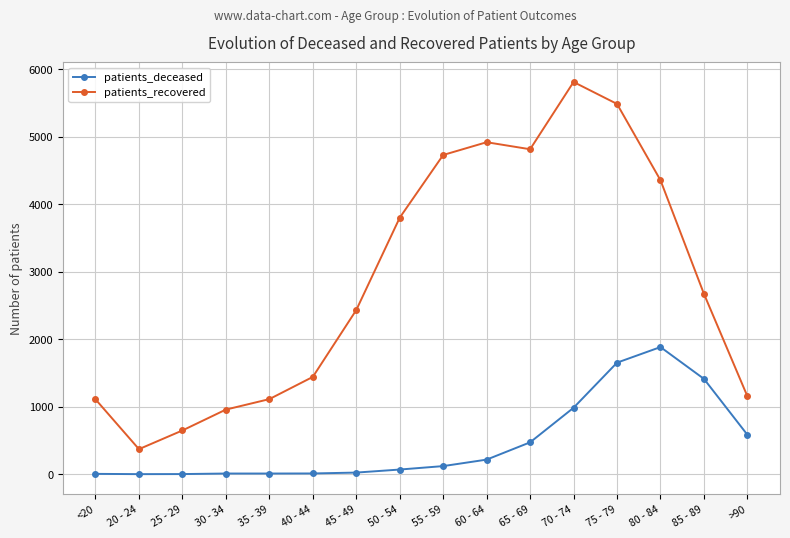

List the series in order of their overall mean, highest first.

patients_recovered, patients_deceased